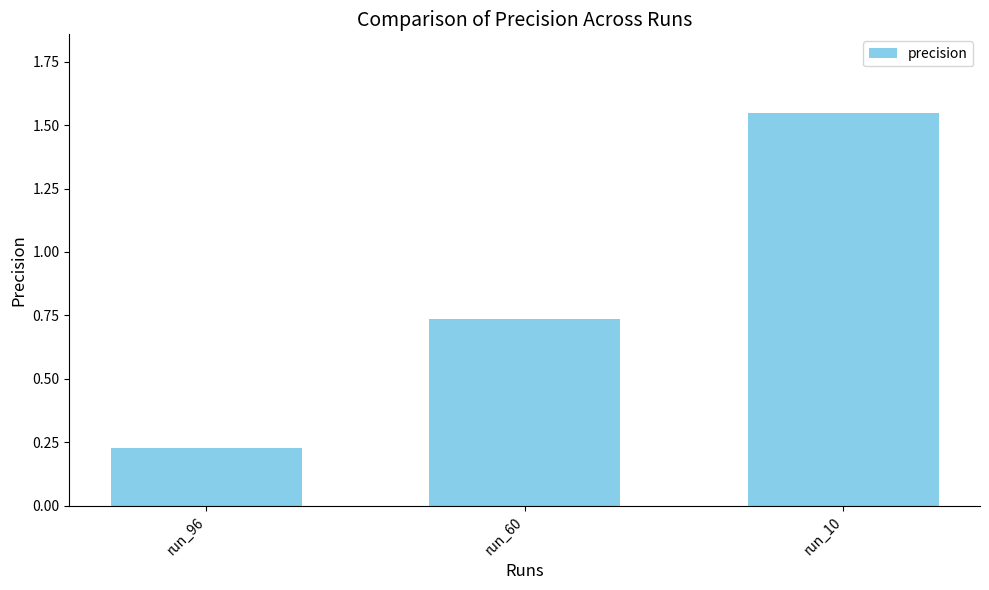

The value at run_10 is 0.4. True or false?

False